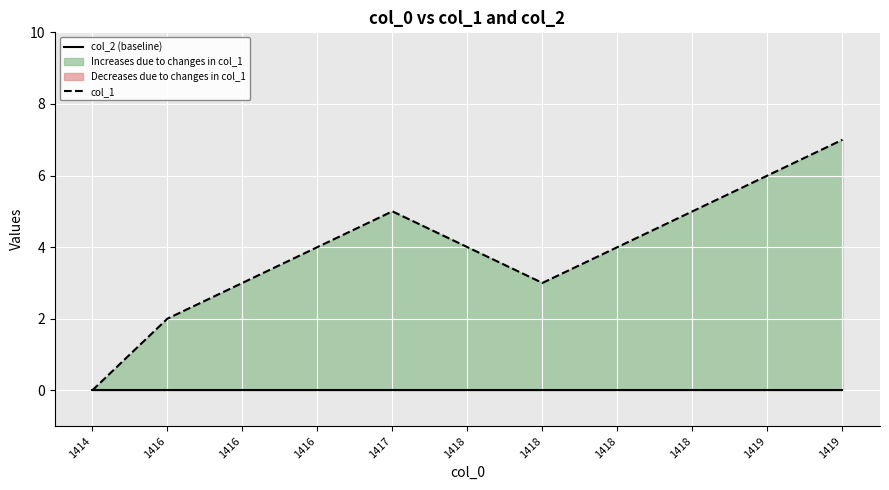

At how many categories does at least one series exceed 2?

9